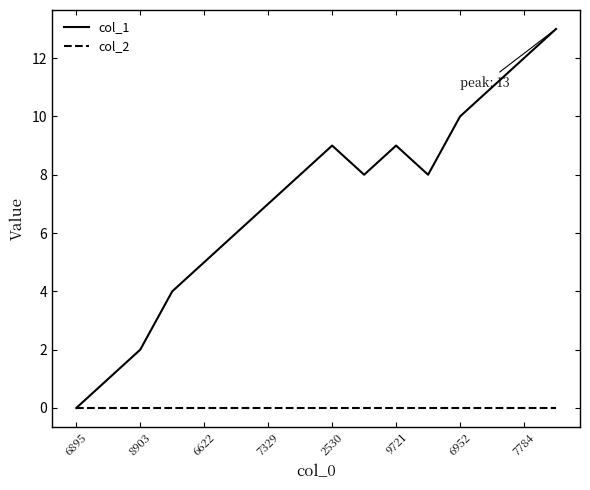

How many positive values does the col_1 series have?

15